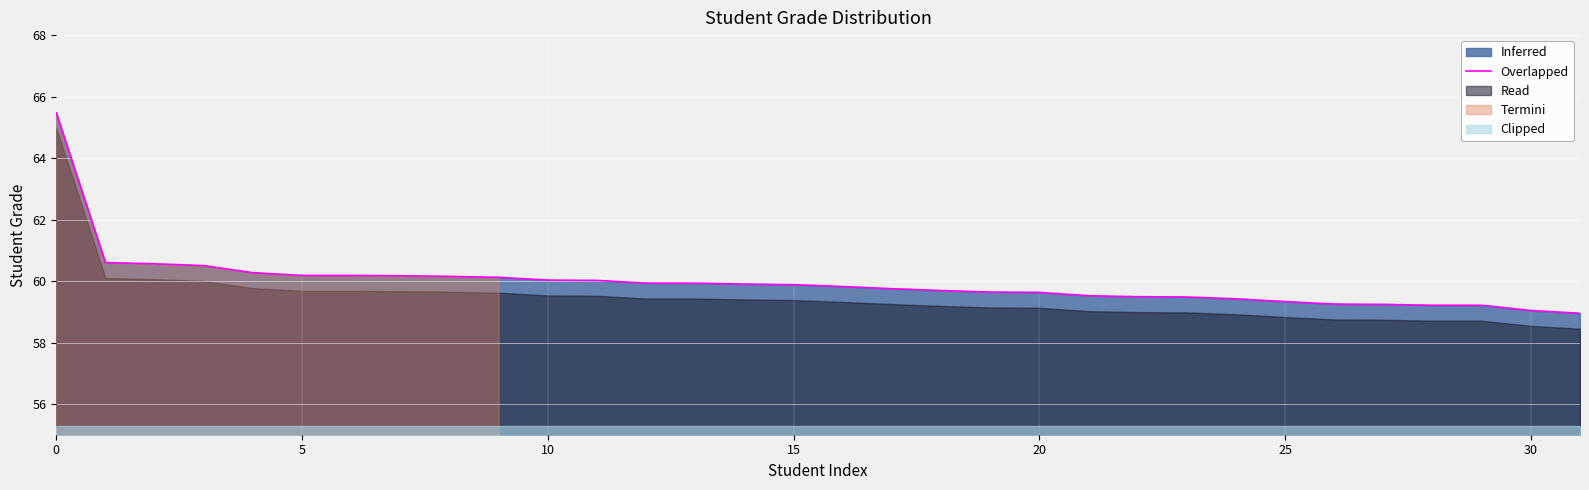

How many lines are shown in the chart?

1